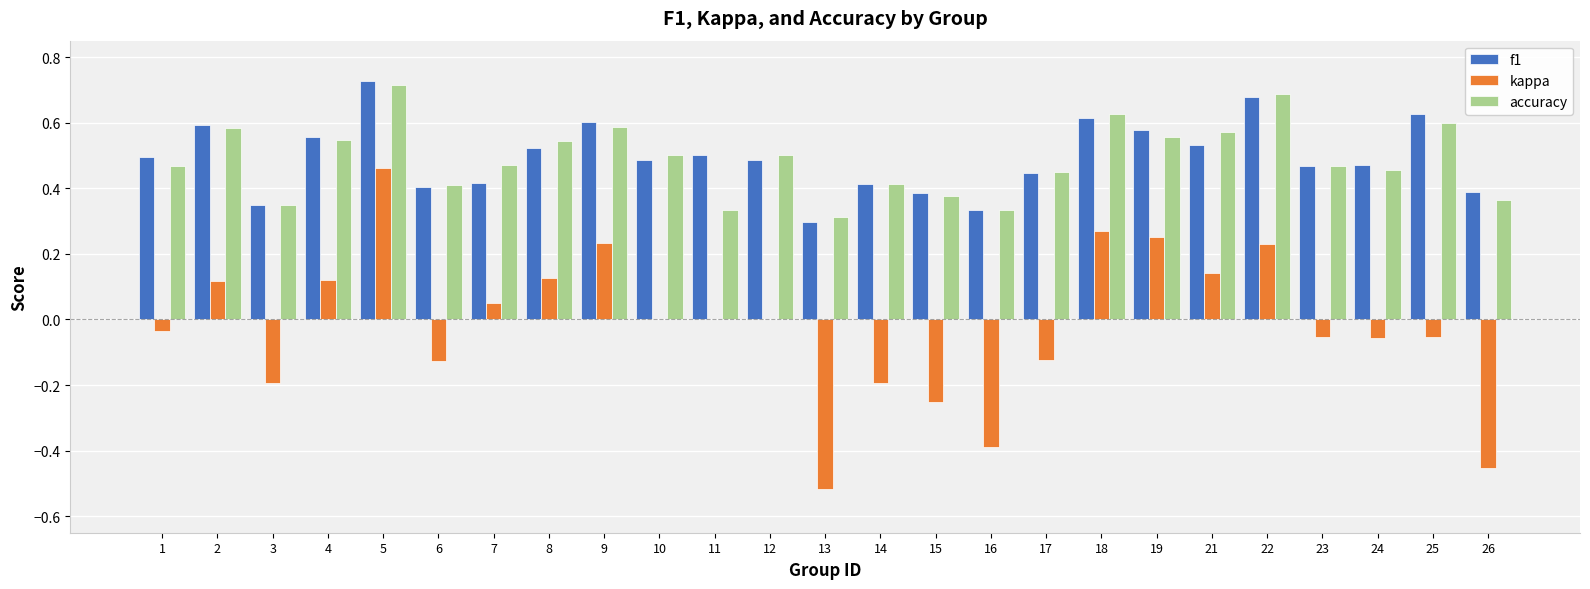

Is it true that f1 equals 0.5 at 21?

True